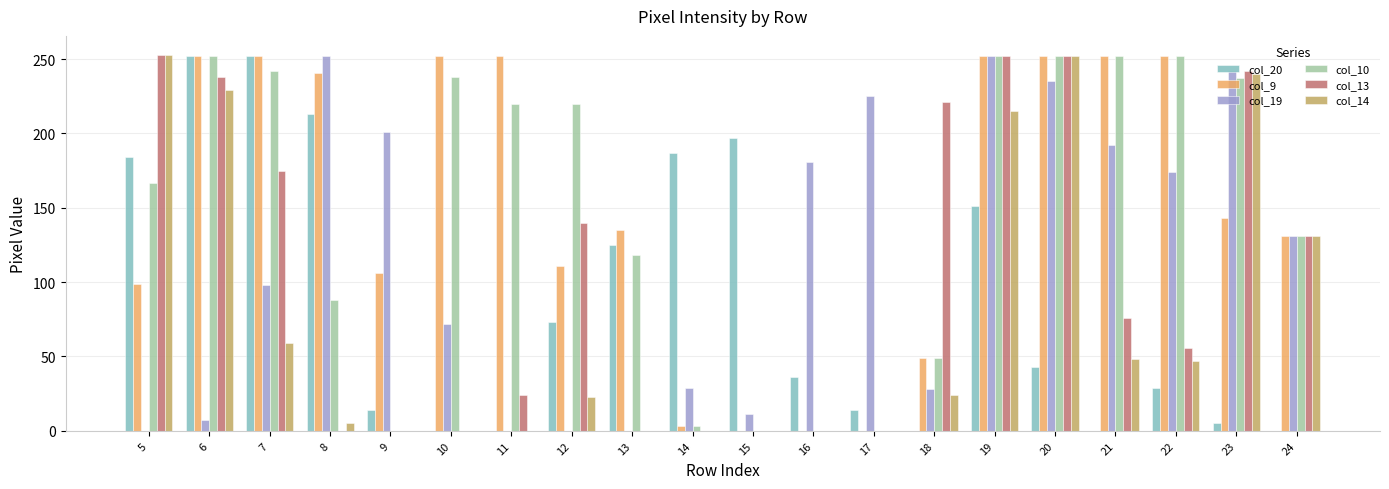

At which category is the sum across all series the highest?

19